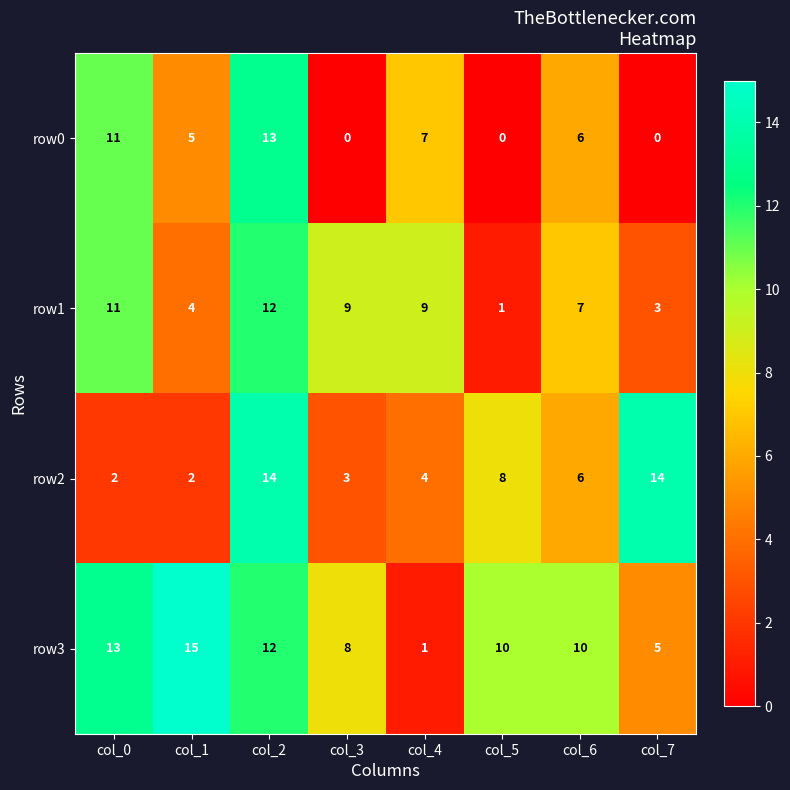

Rank the series by their maximum value, from highest to lowest.

row3, row2, row0, row1